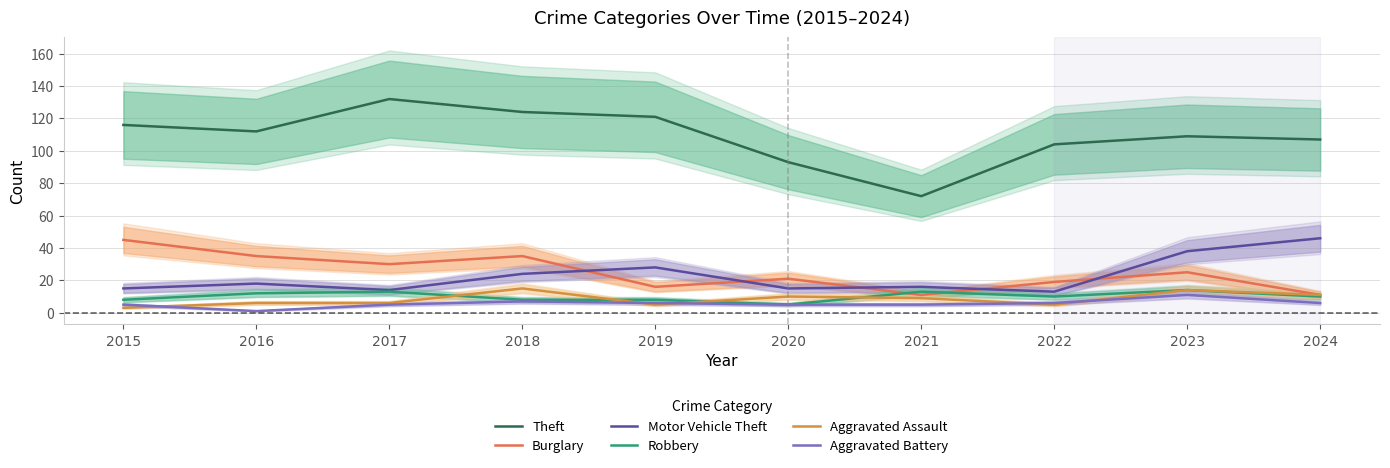

At 2015, list the series in order from largest to smallest.

Theft, Burglary, Motor Vehicle Theft, Robbery, Aggravated Battery, Aggravated Assault